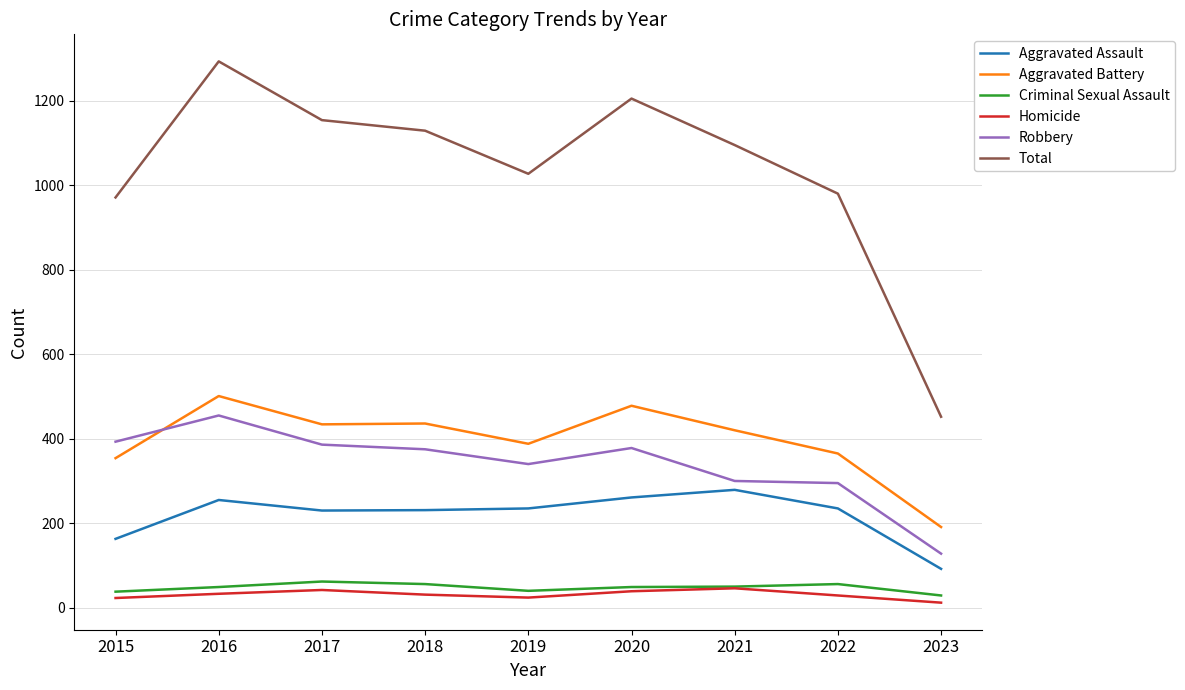

Is it true that Total equals 1446 at 2015?

False